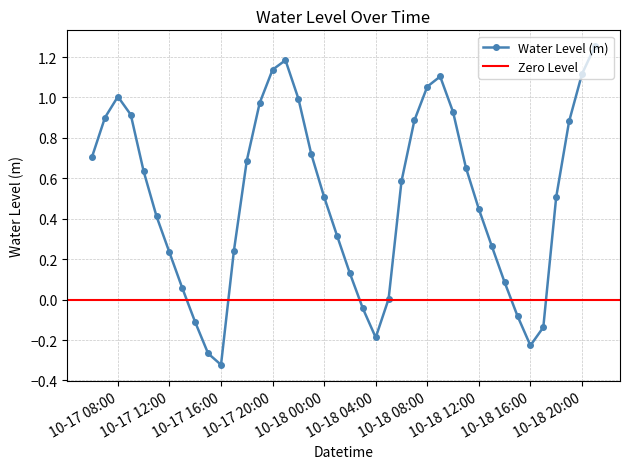

The Water Level (m) series shows -0.1 at 10-18 16:00. True or false?

False